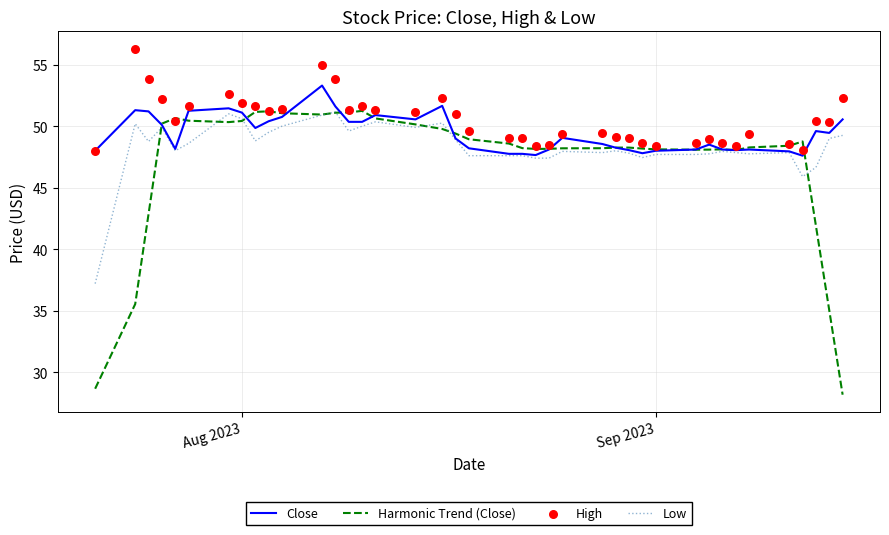

Which series contains the highest Y value?

High